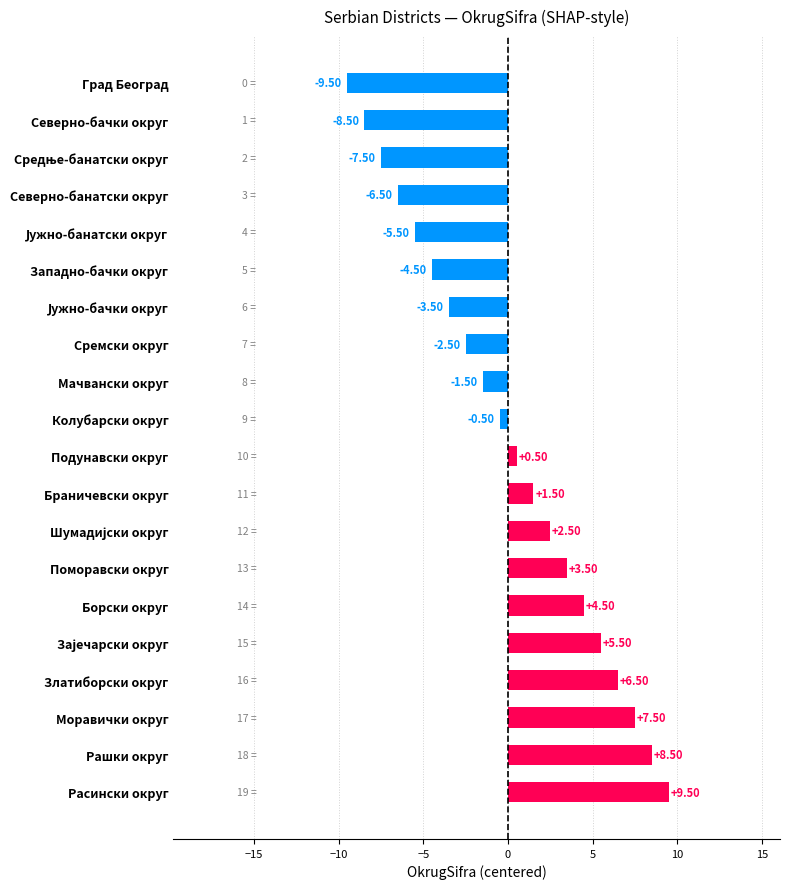

At which category does the chart reach its minimum across all series?

Град Београд